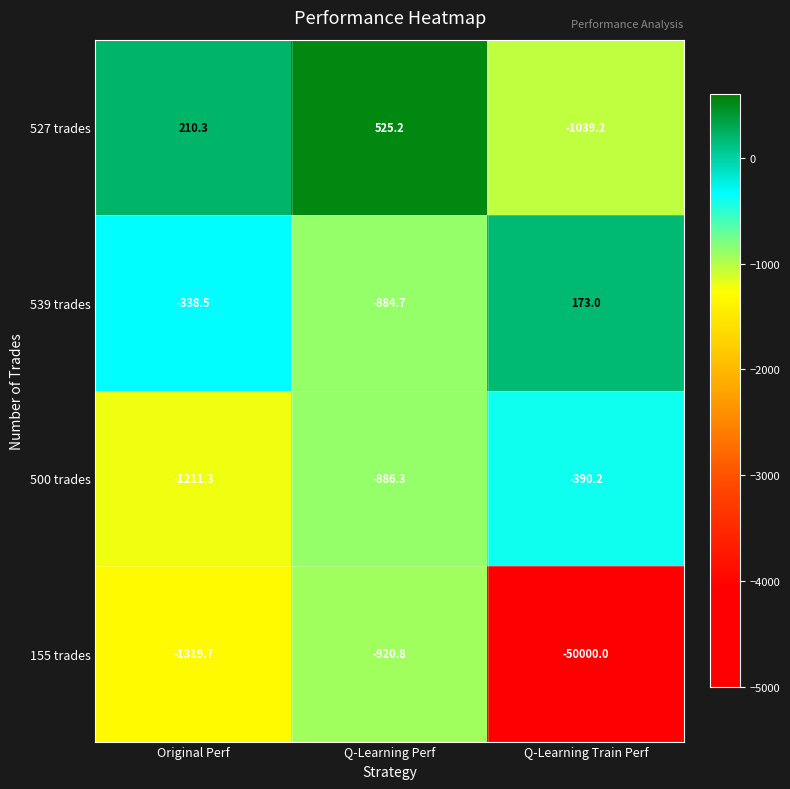

What is the difference between the maximum and second lowest values in the 527 trades series?

314.9